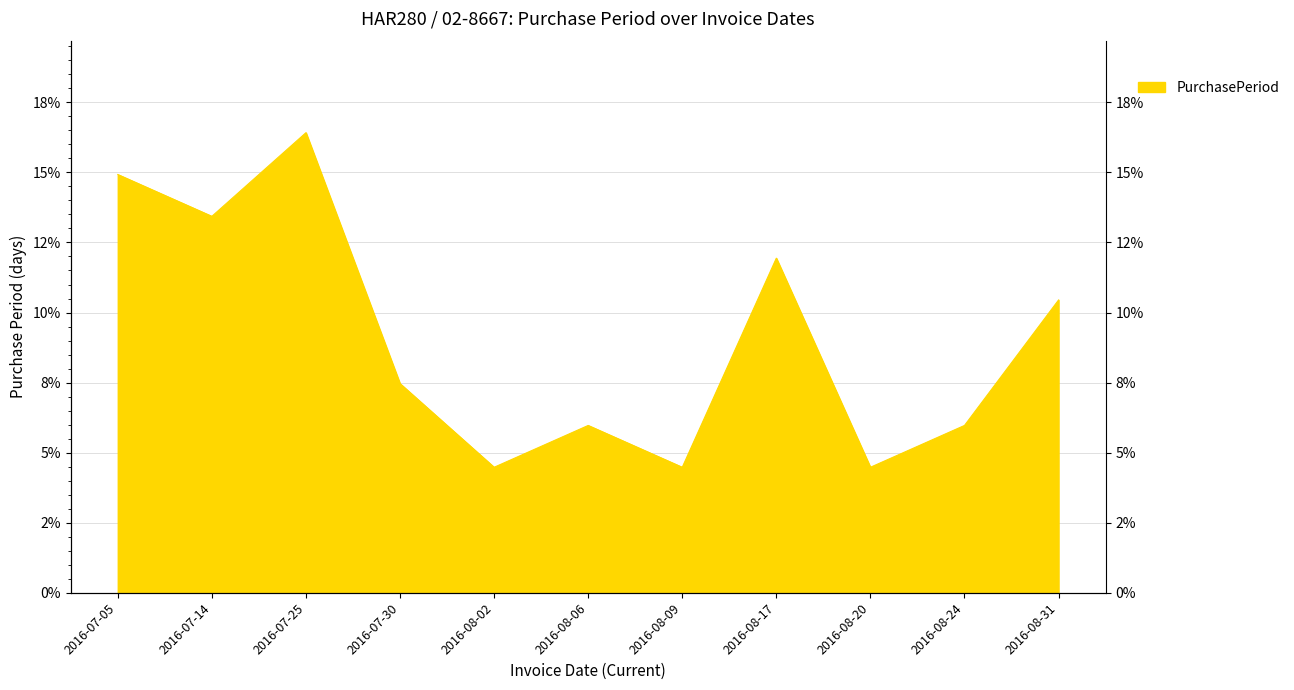

Rank the categories by value from highest to lowest.

2016-07-25, 2016-07-05, 2016-07-14, 2016-08-17, 2016-08-31, 2016-07-30, 2016-08-06, 2016-08-24, 2016-08-02, 2016-08-09, 2016-08-20